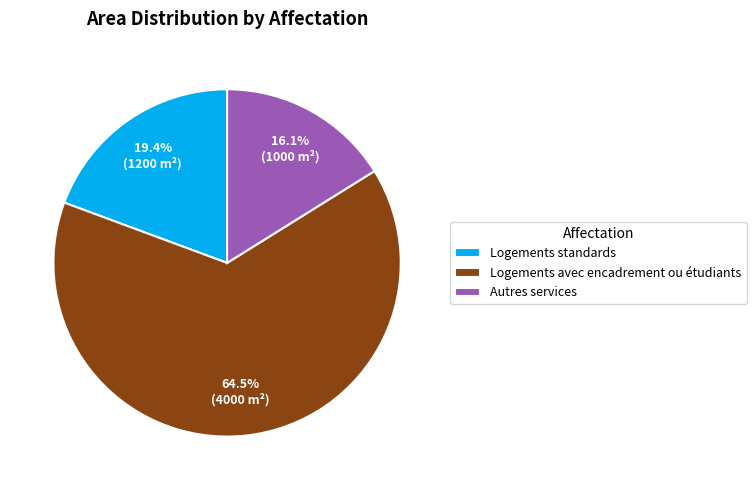

What is the ratio of the value at Autres services to the value at Logements standards?

0.8